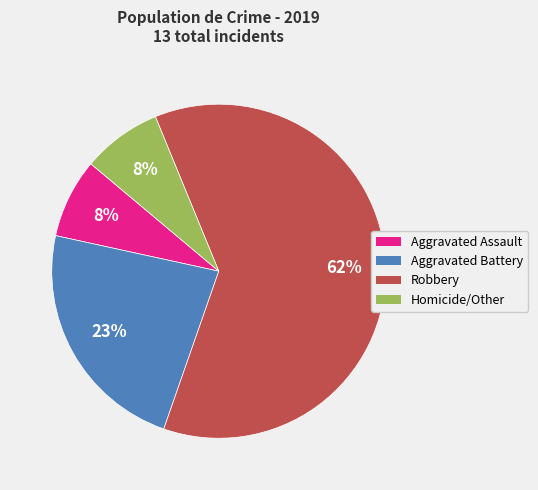

To the nearest percent, what is the combined percentage of Aggravated Battery and Homicide/Other?

31%